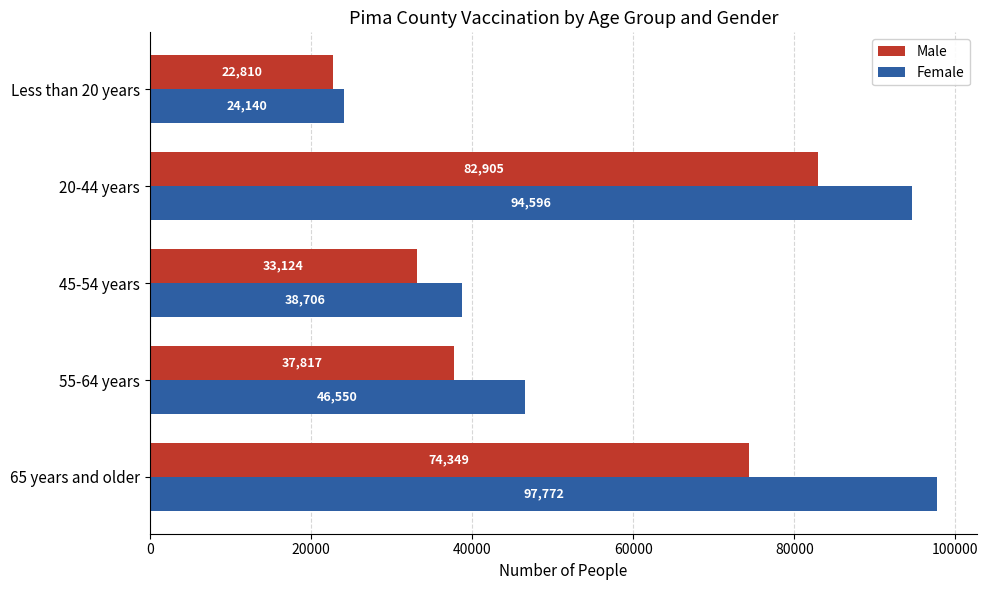

What is the difference between the maximum and minimum values in the Male series?

60095